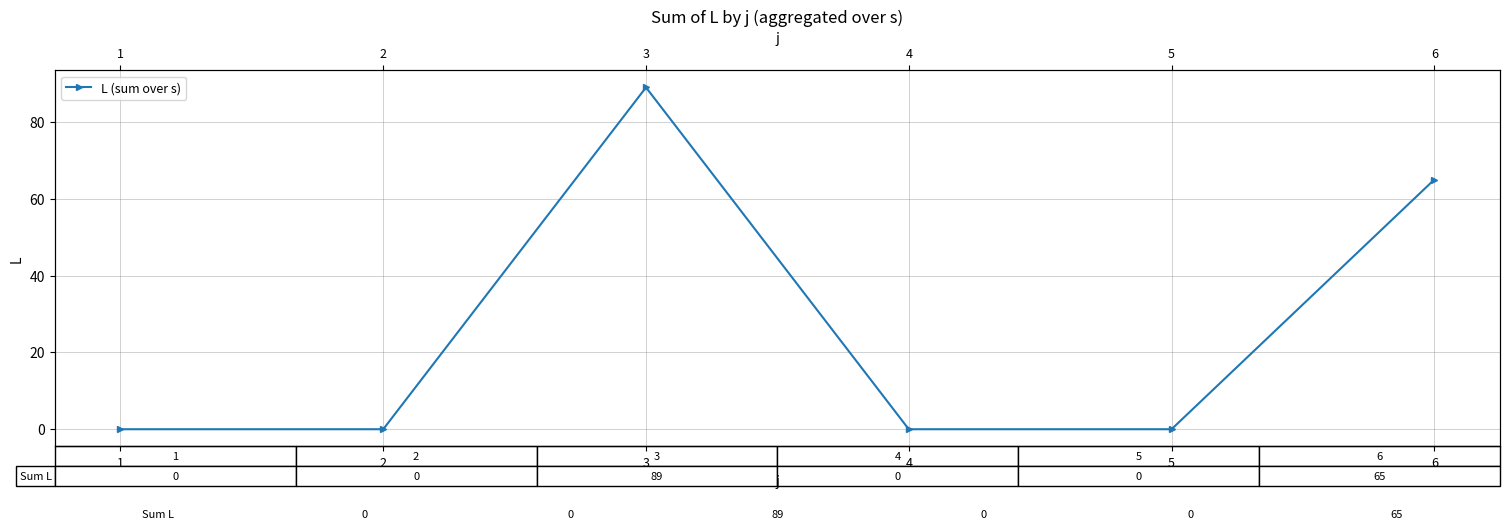

Count the number of values greater than 0.

2